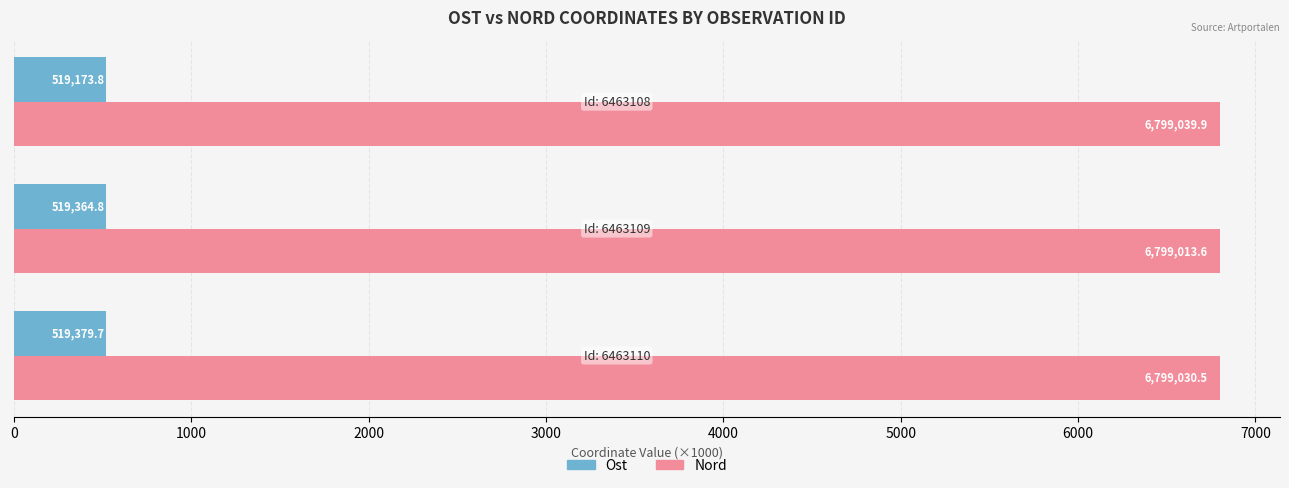

What are all the series names shown in the legend?

Ost, Nord